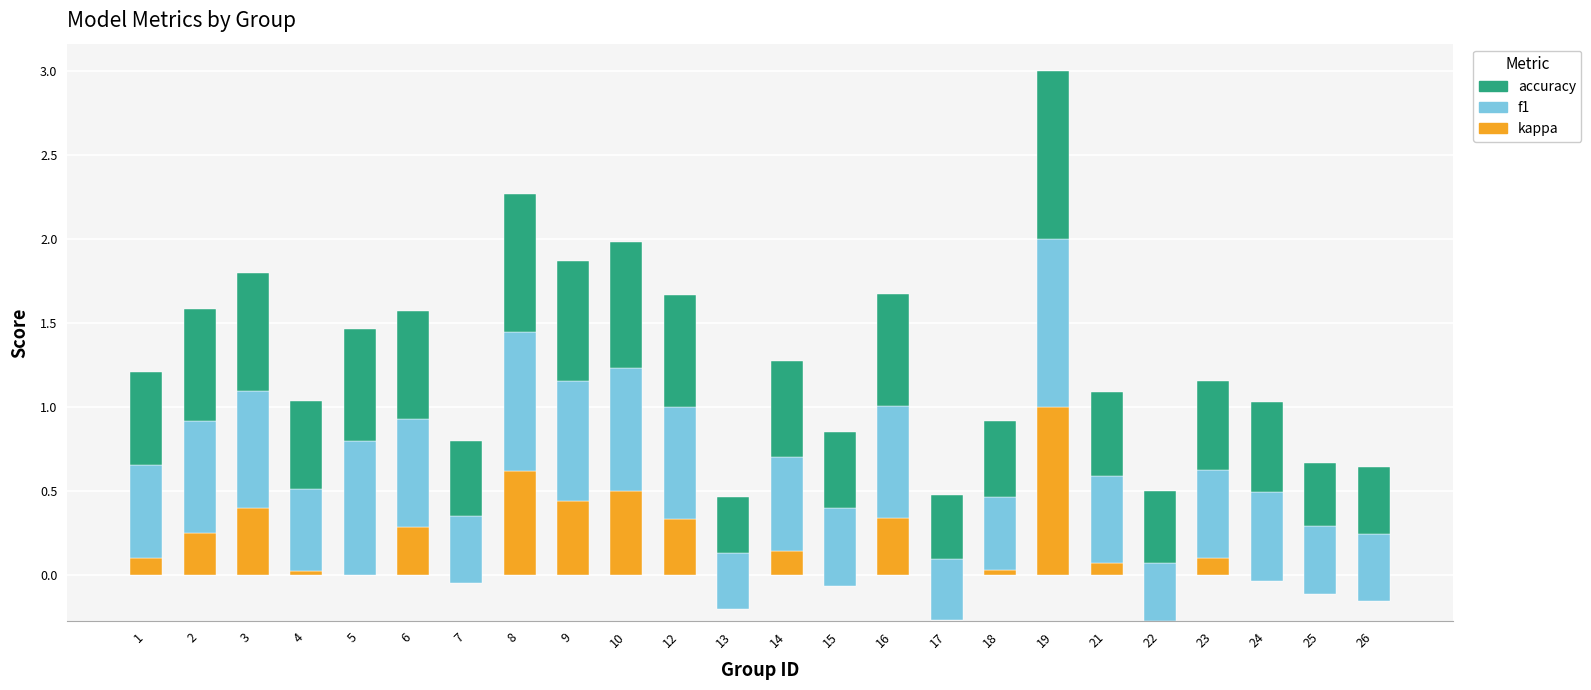

What is the difference between the highest and lowest values at 25?

0.5